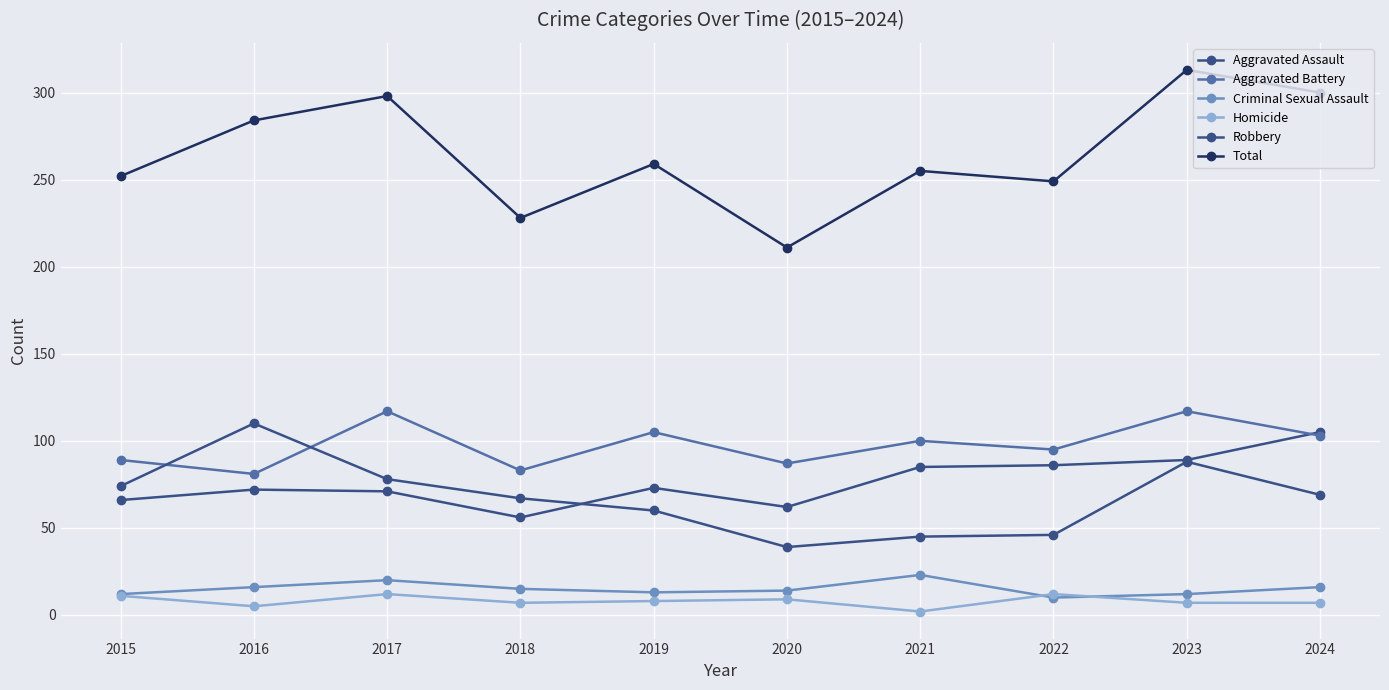

The value of Criminal Sexual Assault at 2015 is 12. True or false?

True